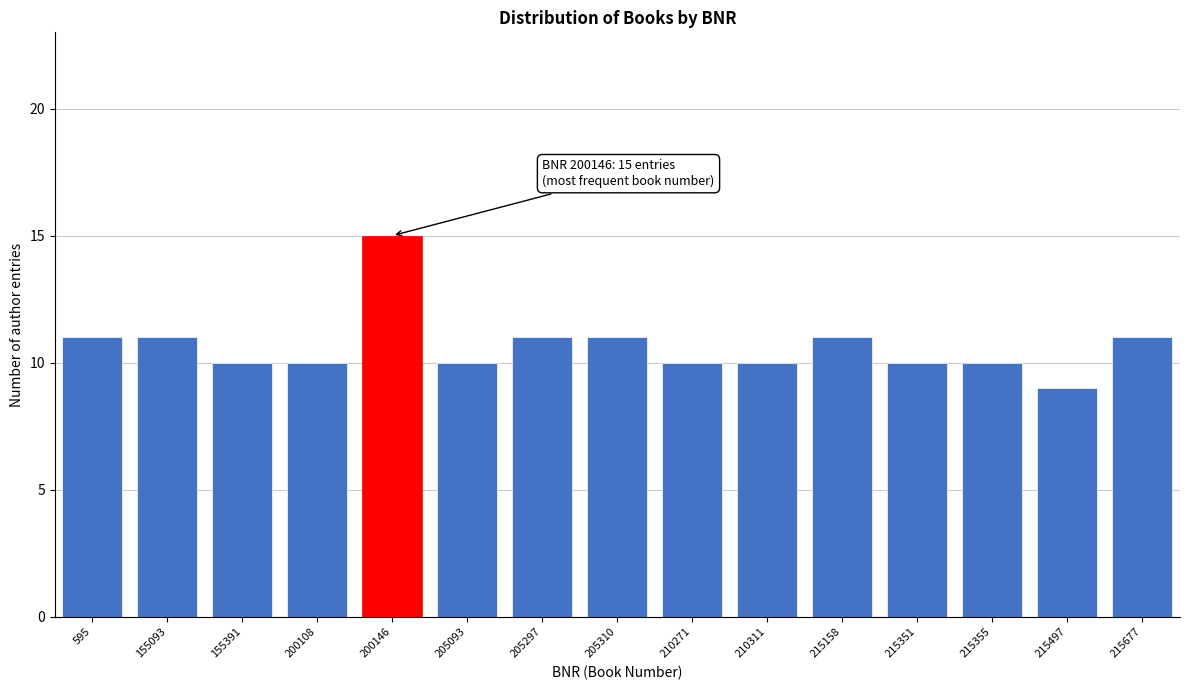

Reading left to right, what are all the values shown in this chart?

595=11	155093=11	155391=10	200108=10	200146=15	205093=10	205297=11	205310=11	210271=10	210311=10	215158=11	215351=10	215355=10	215497=9	215677=11